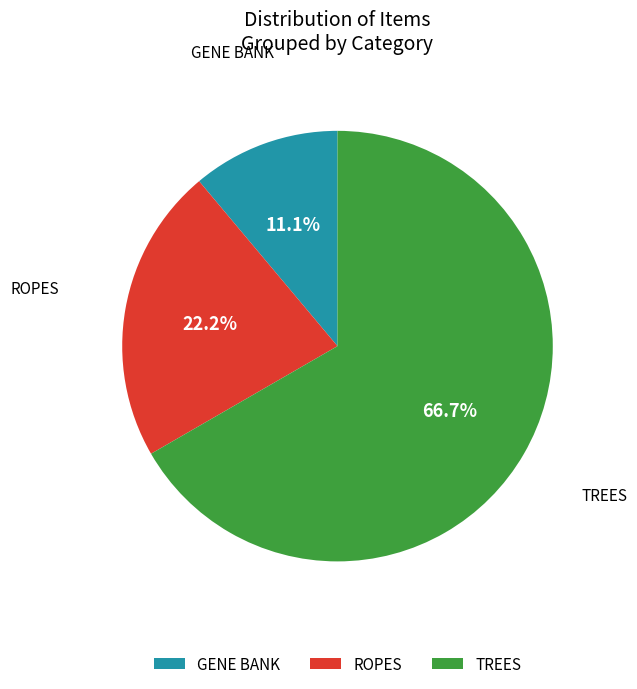

How many segments does this pie chart have?

3